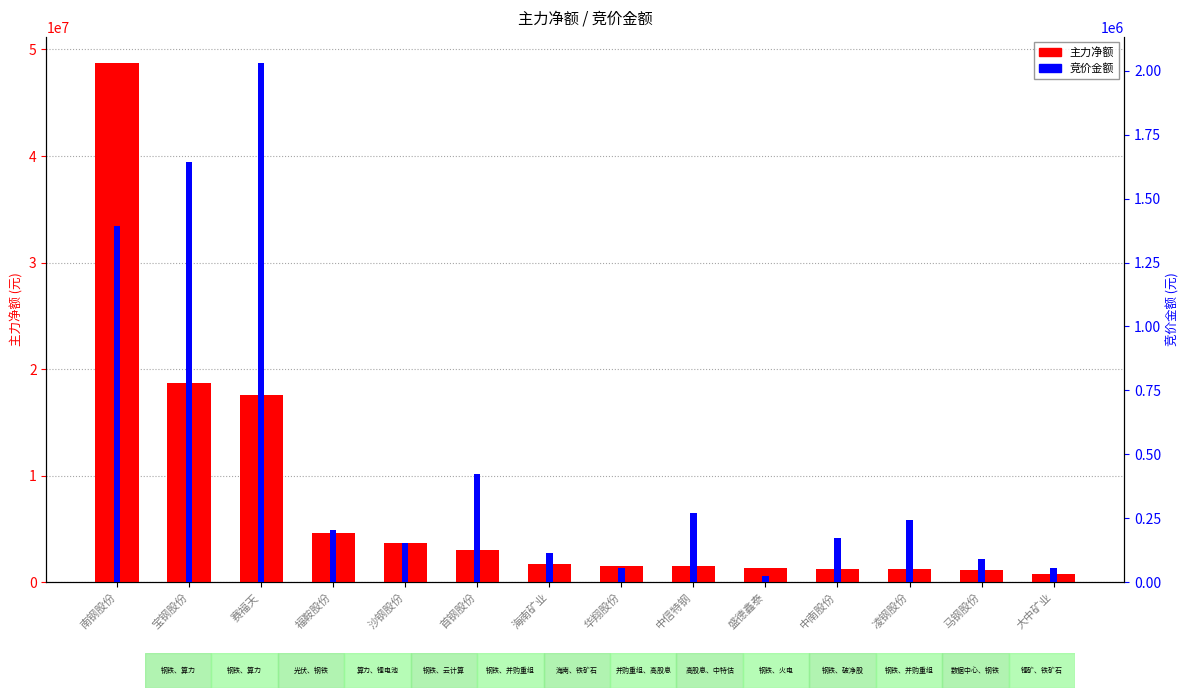

What is the sum of all 主力净额 values?

107051284